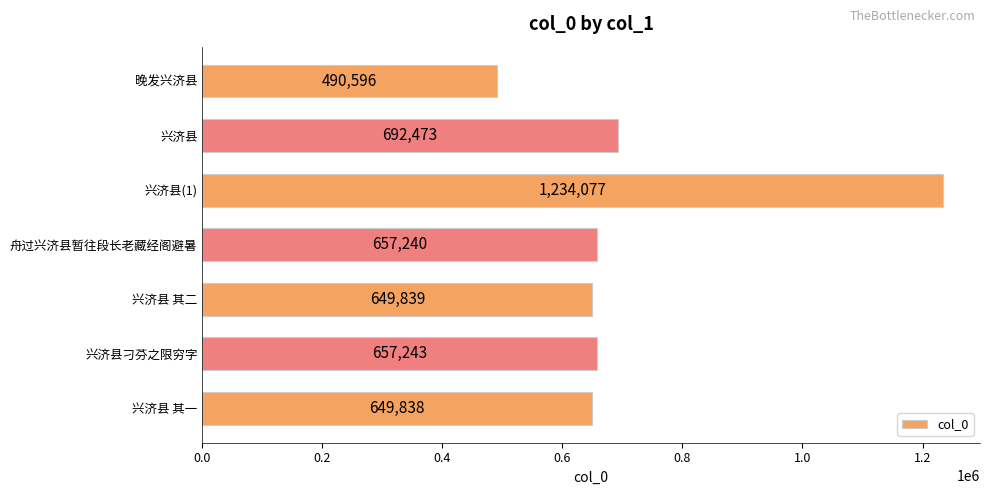

The value at 兴济县 is 335618. True or false?

False